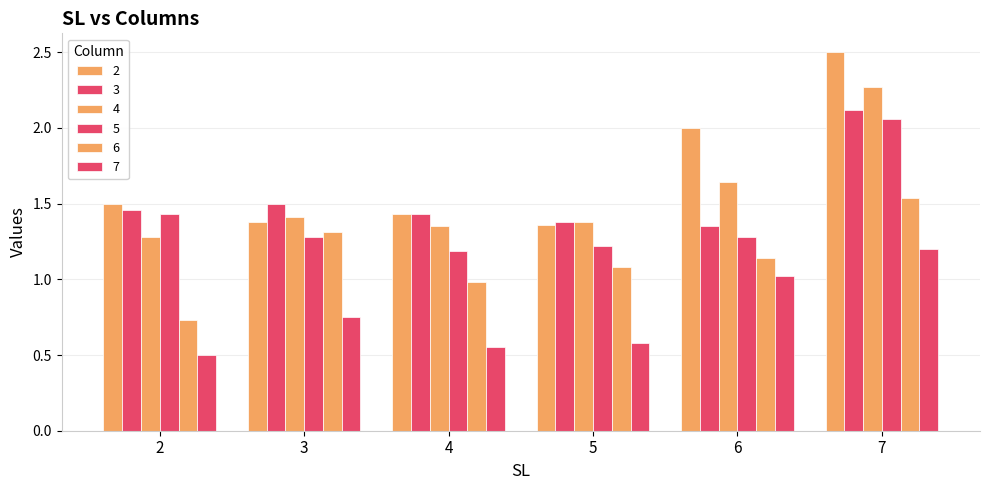

How many data points does each series have?

6